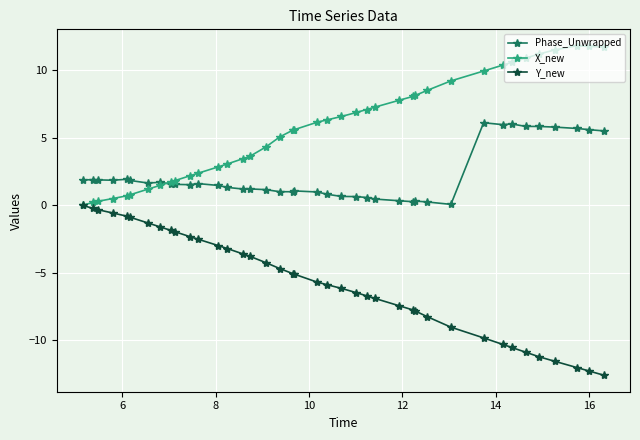

List the series in order of their peak value, highest first.

X_new, Phase_Unwrapped, Y_new